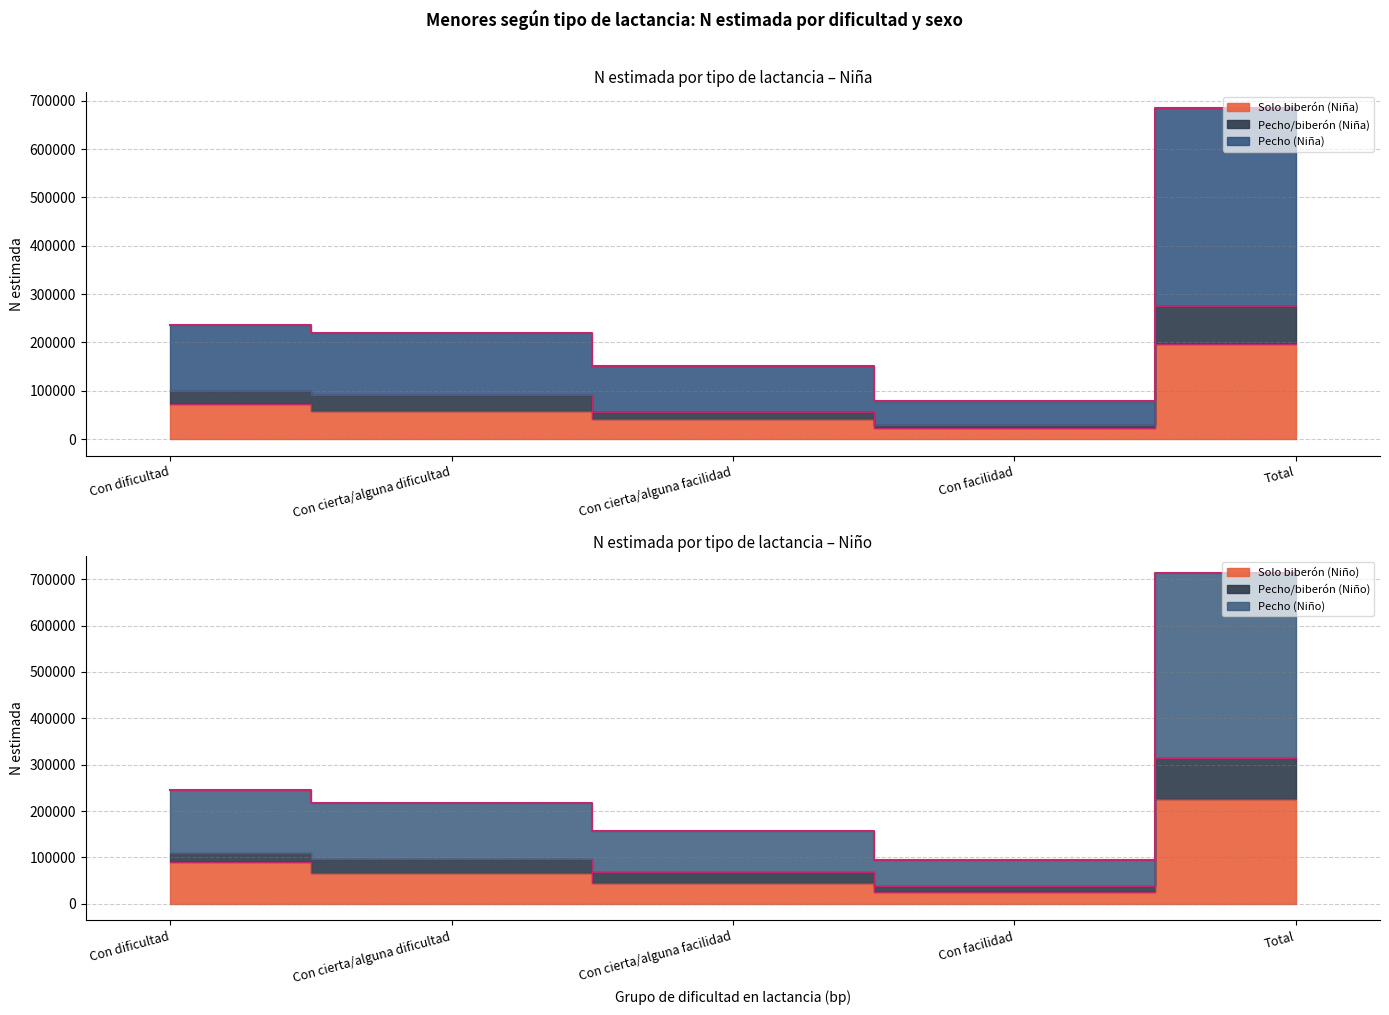

Which has a higher value, Con cierta/alguna dificultad or Con facilidad?

Con cierta/alguna dificultad